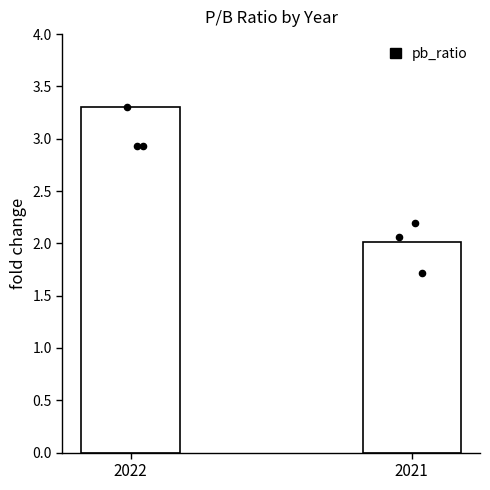

What is the change in value from 2022 to 2021?

-1.3